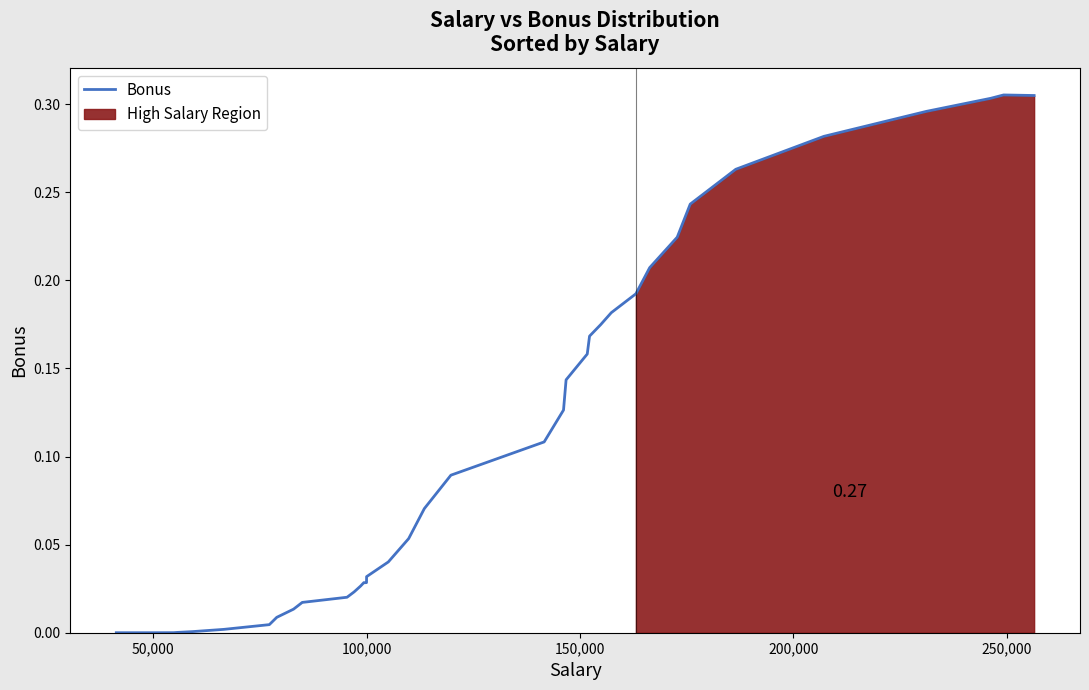

What is the difference between the second highest and second lowest values?

0.3